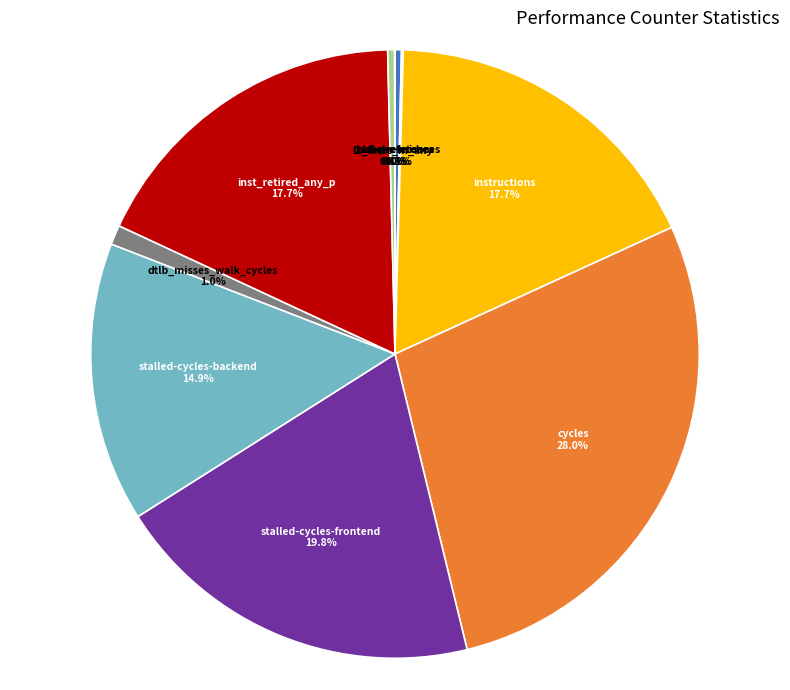

Does dtlb_misses_walk_cycles represent more than half of the total?

No